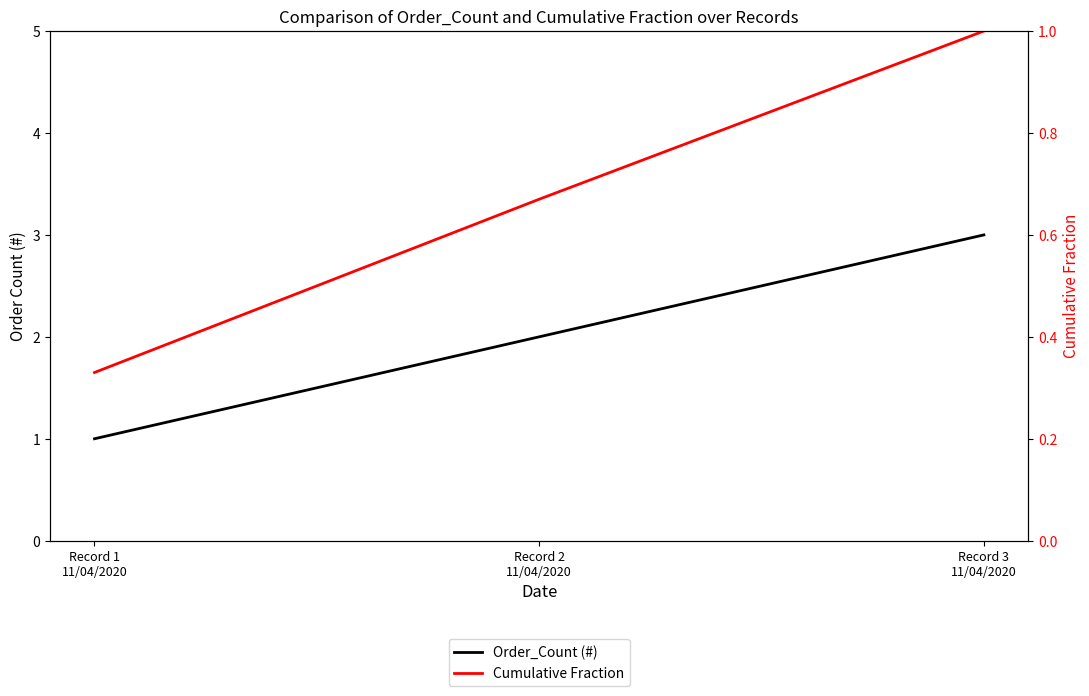

At which label does Order_Count (#) reach its peak?

Record 3
11/04/2020